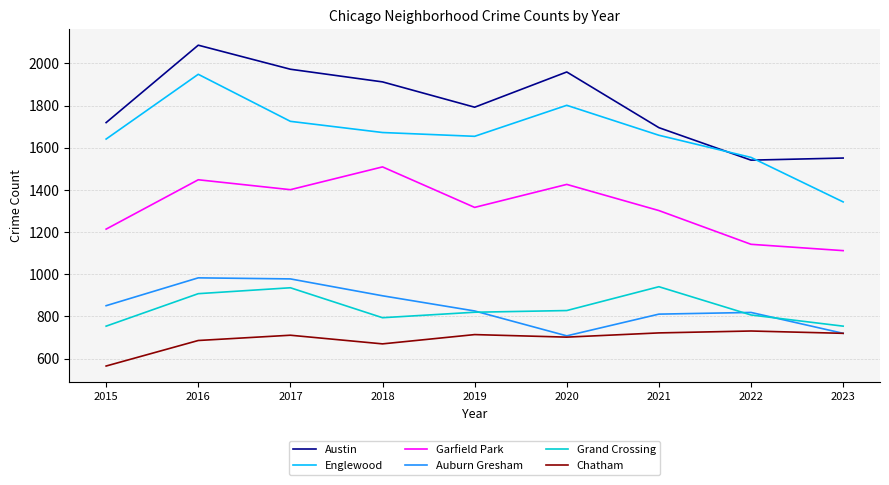

At which category is the sum across all series the highest?

2016